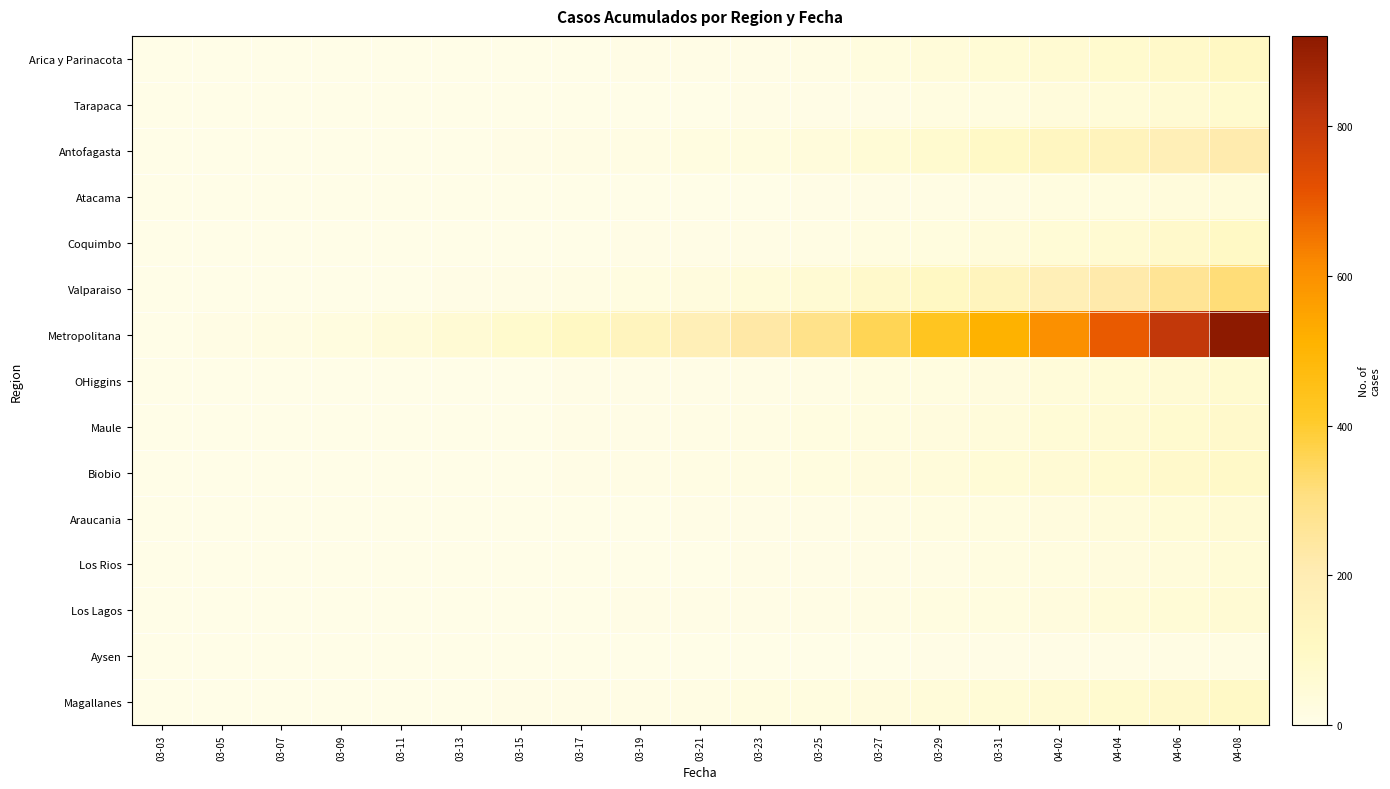

Which label corresponds to the largest value in the chart?

04-08